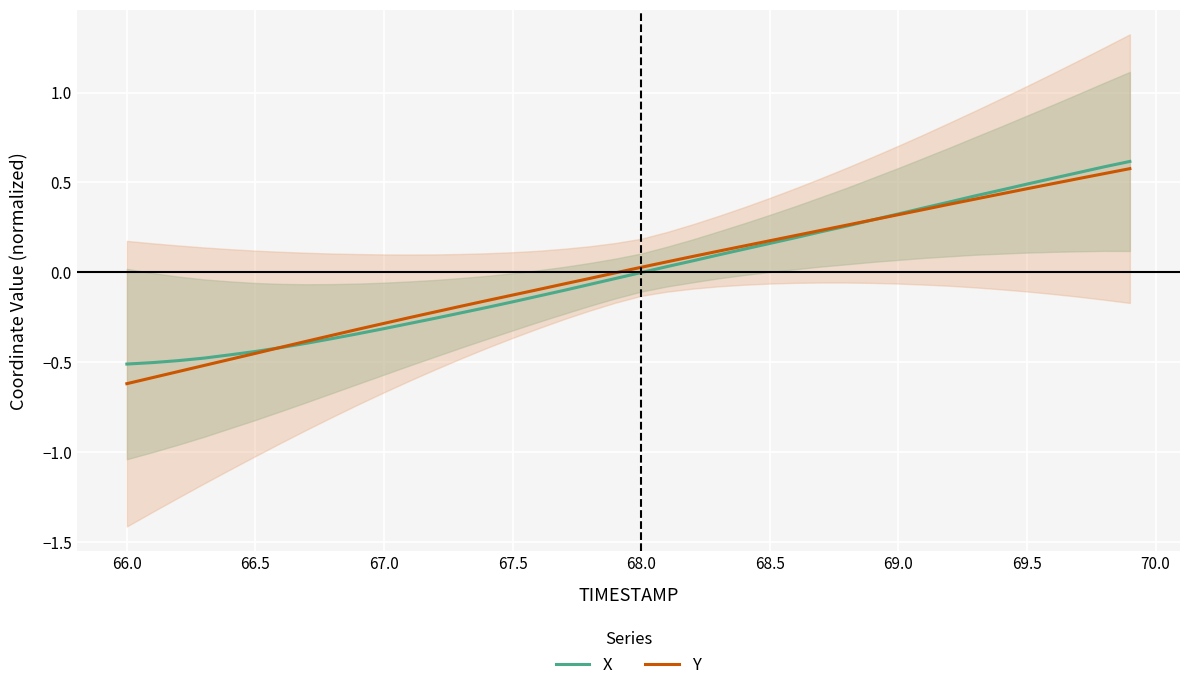

The value of Y at 66.0 is -0.6. True or false?

True